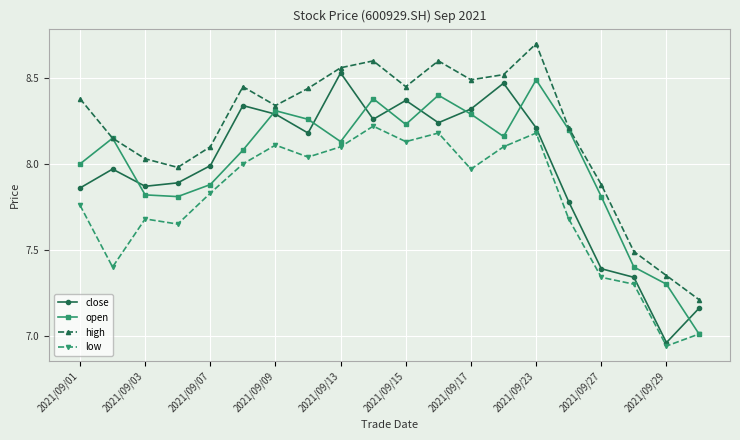

Which series has the largest total across all categories?

high